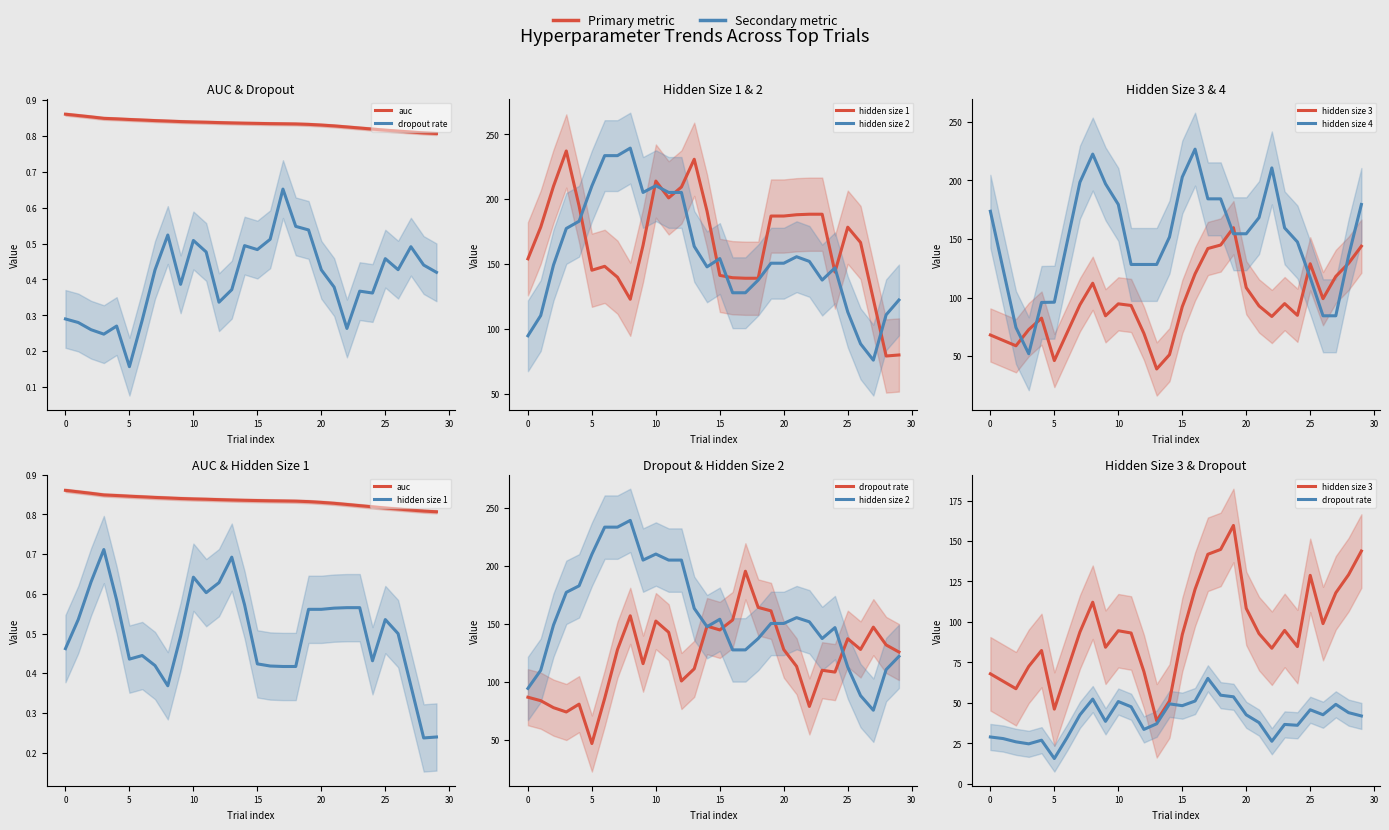

True or false: dropout rate and hidden size 1 cross at least once.

False